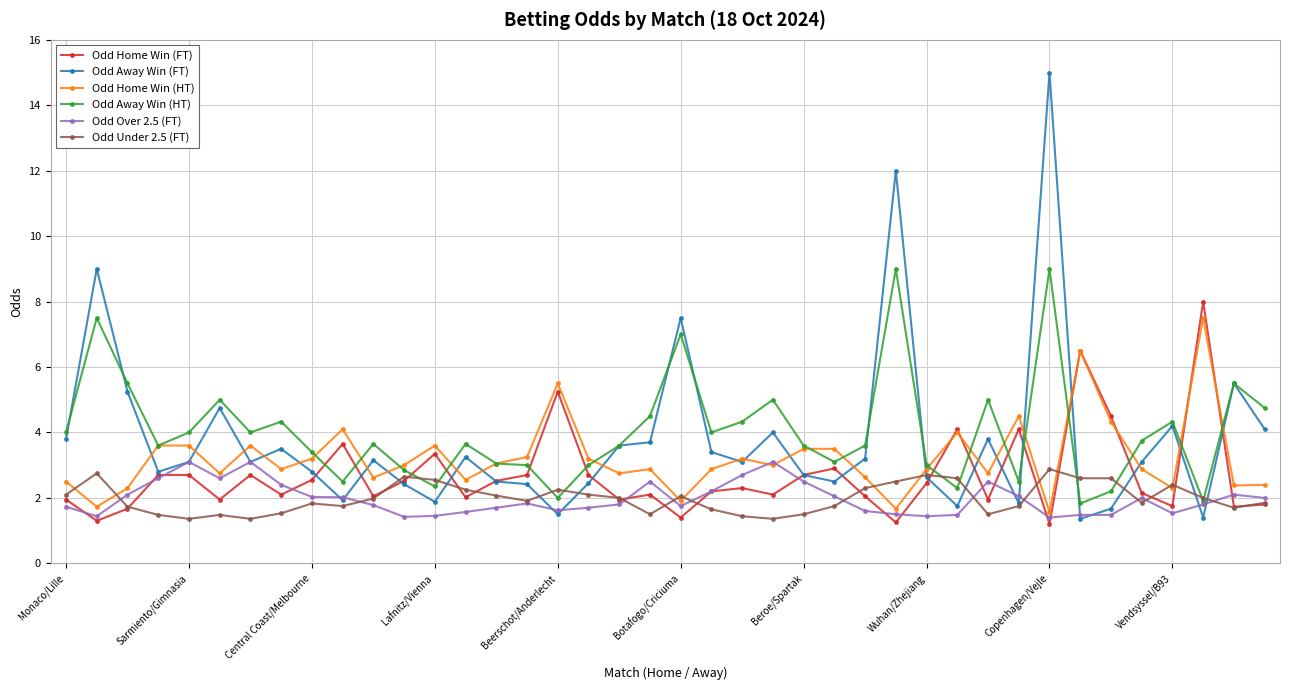

True or false: Odd Over 2.5 (FT) has more than 2 interior local peaks.

True